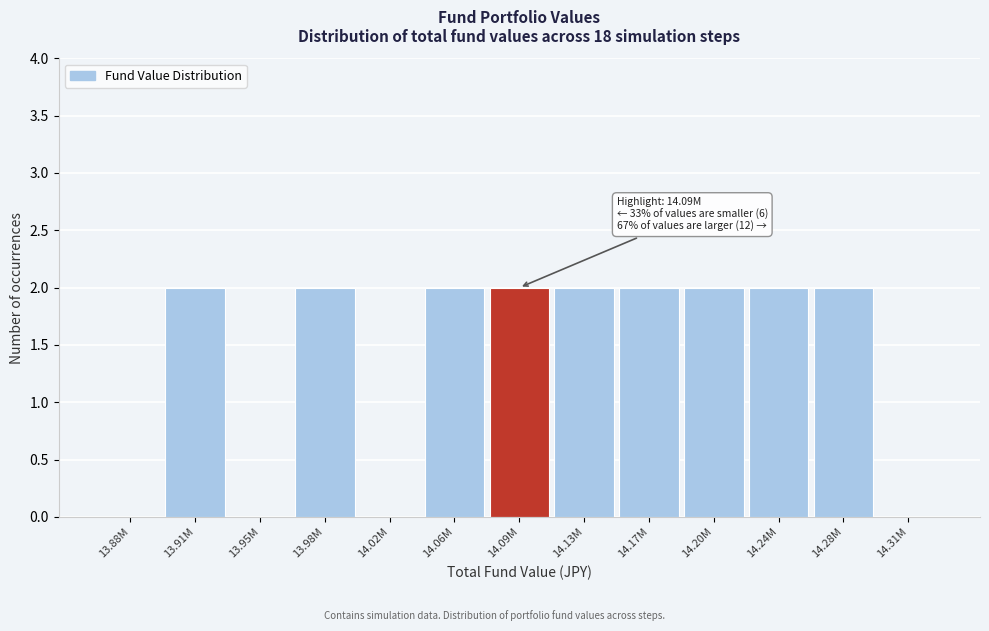

Reading left to right, list all the values displayed in this chart.

13.88M=0	13.91M=2	13.95M=0	13.98M=2	14.02M=0	14.06M=2	14.09M=2	14.13M=2	14.17M=2	14.20M=2	14.24M=2	14.28M=2	14.31M=0